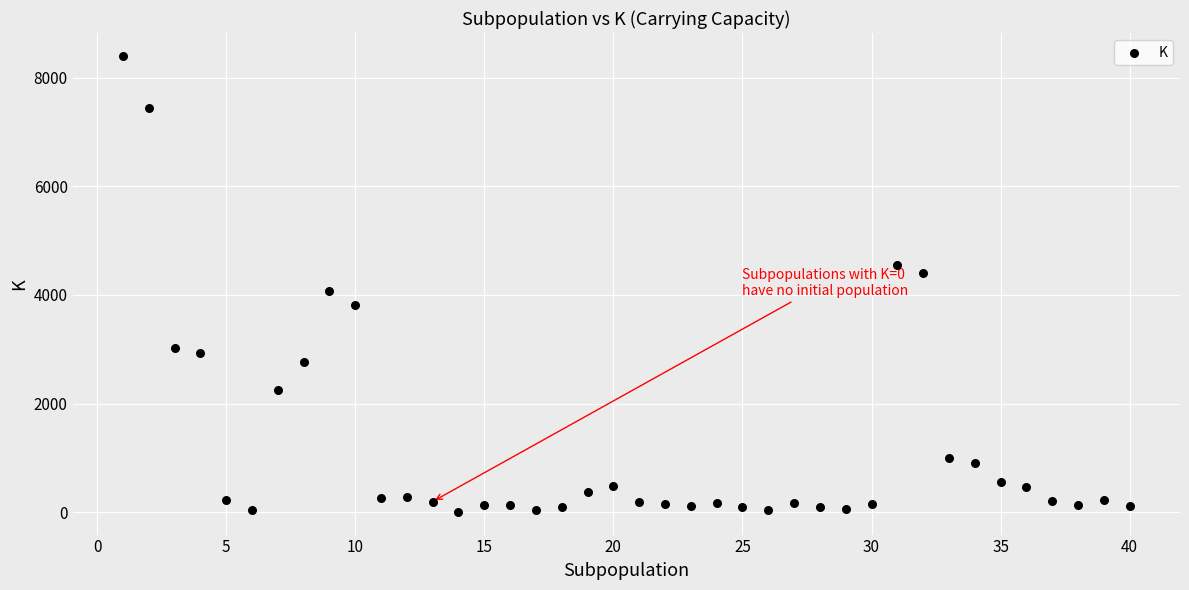

What is the range of Y values (max minus min)?

8391